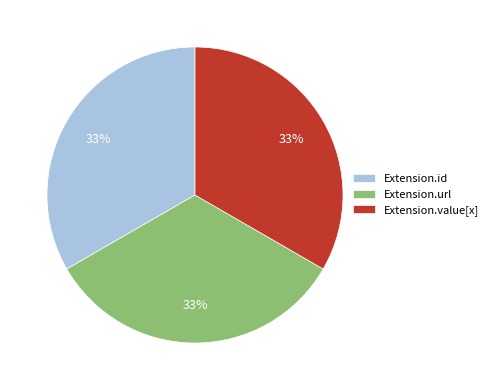

How many segments does this pie chart have?

3